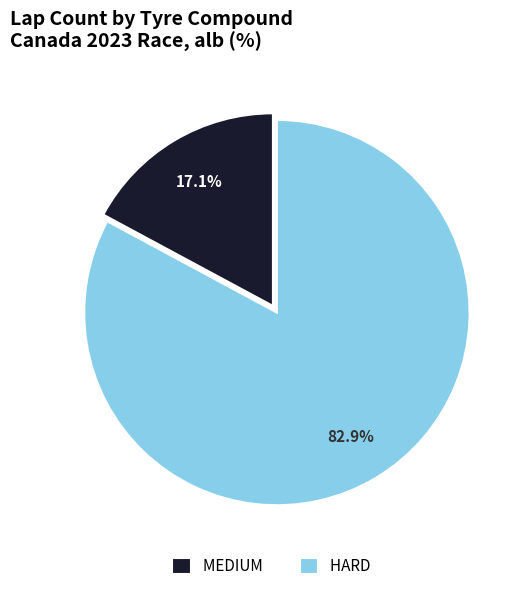

Approximately how many times larger is the value at HARD compared to MEDIUM?

4.8